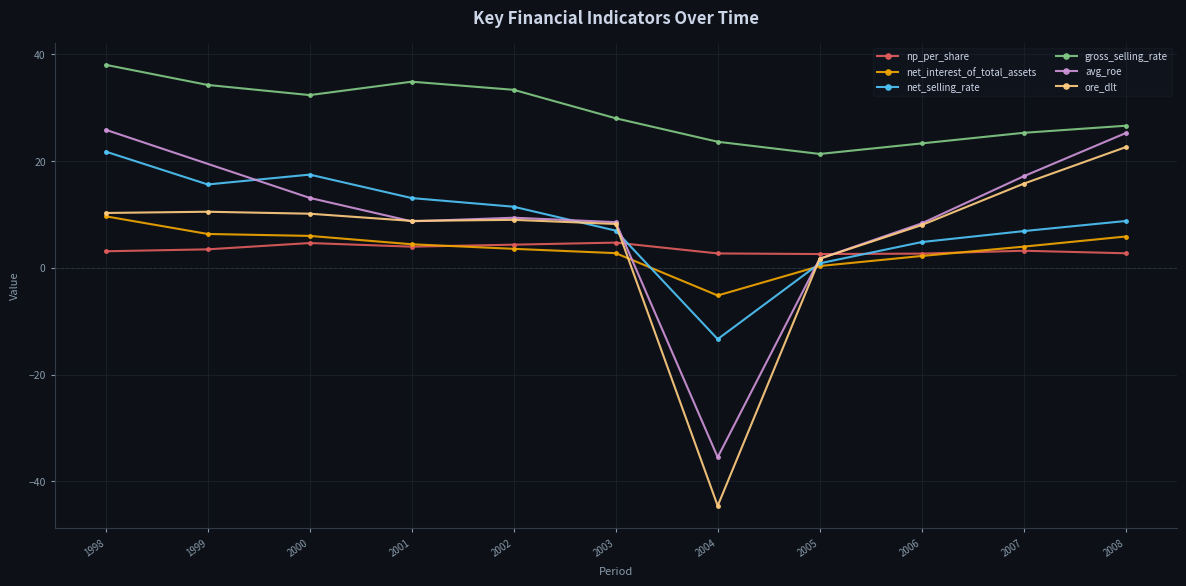

List the series in order of their peak value, lowest first.

np_per_share, net_interest_of_total_assets, net_selling_rate, ore_dlt, avg_roe, gross_selling_rate